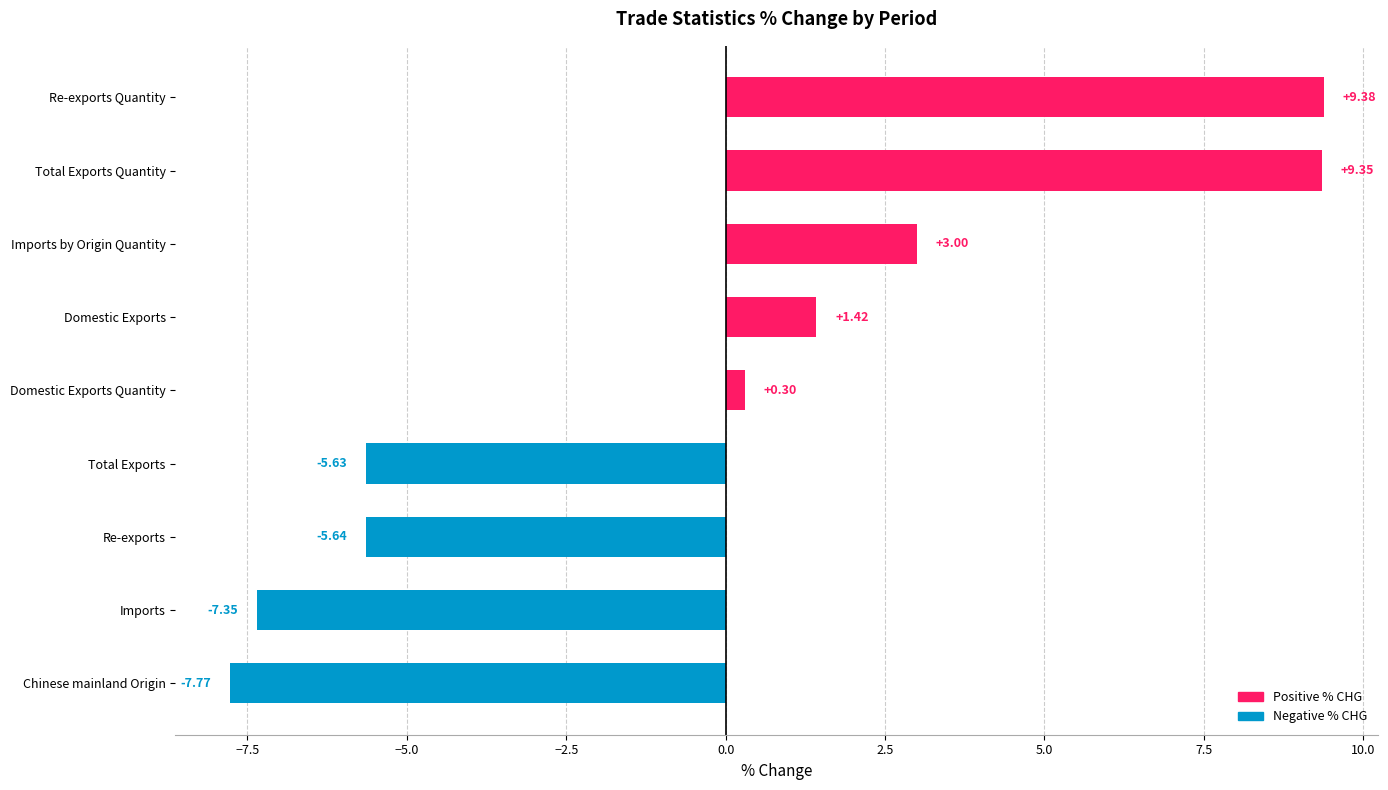

What is the average value?

-0.3